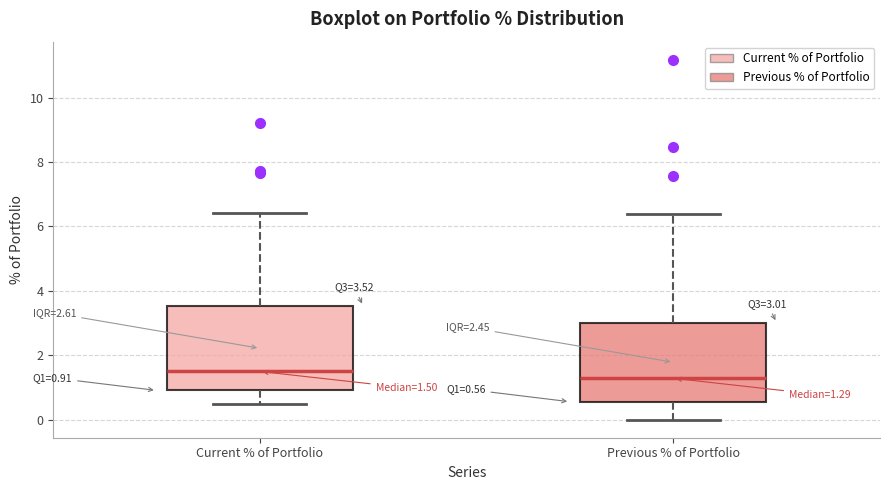

Which box's median line is the highest?

Current % of Portfolio